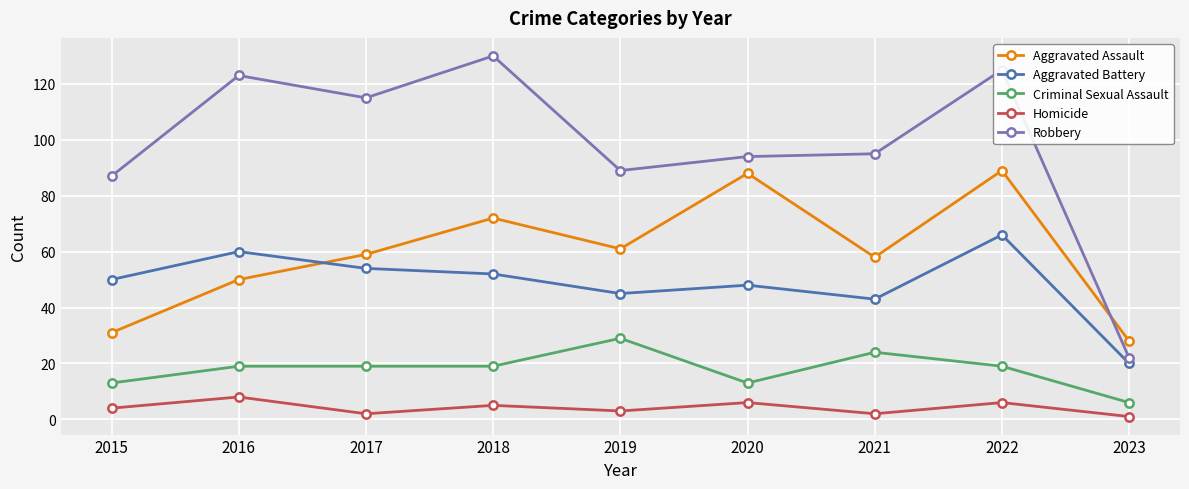

Is it true that Aggravated Assault equals 28 at 2023?

True